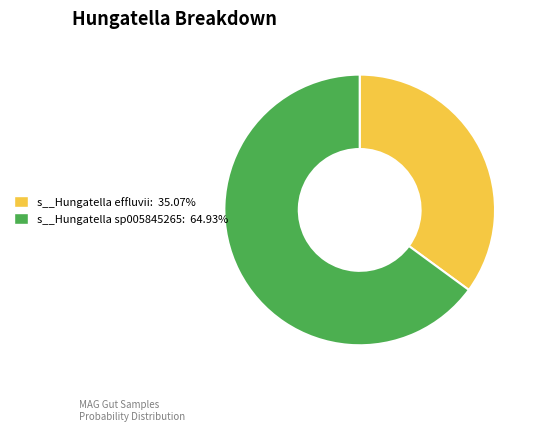

Count the number of slices in the pie.

2